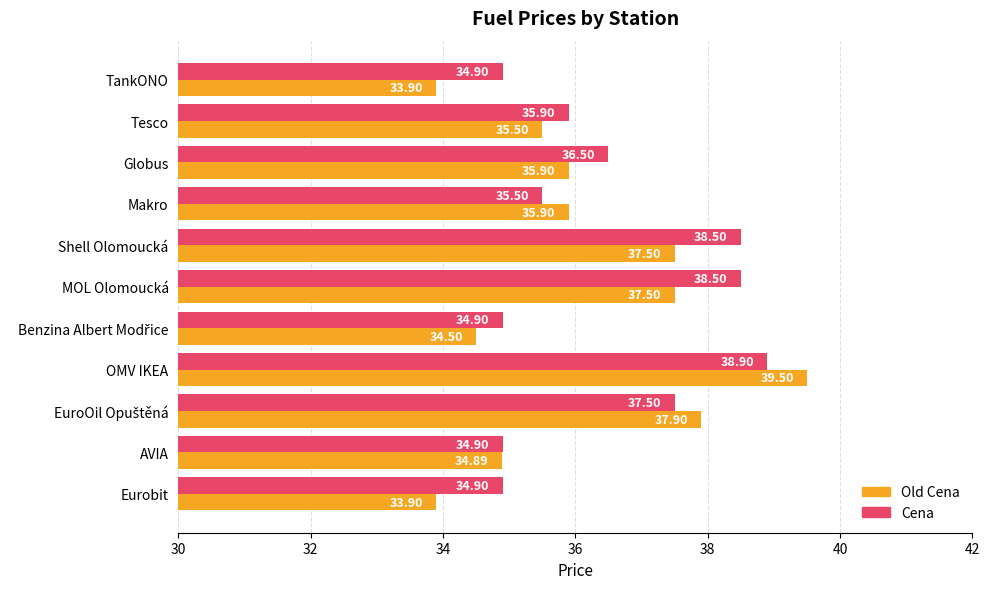

What is the average value of the Cena series?

36.4